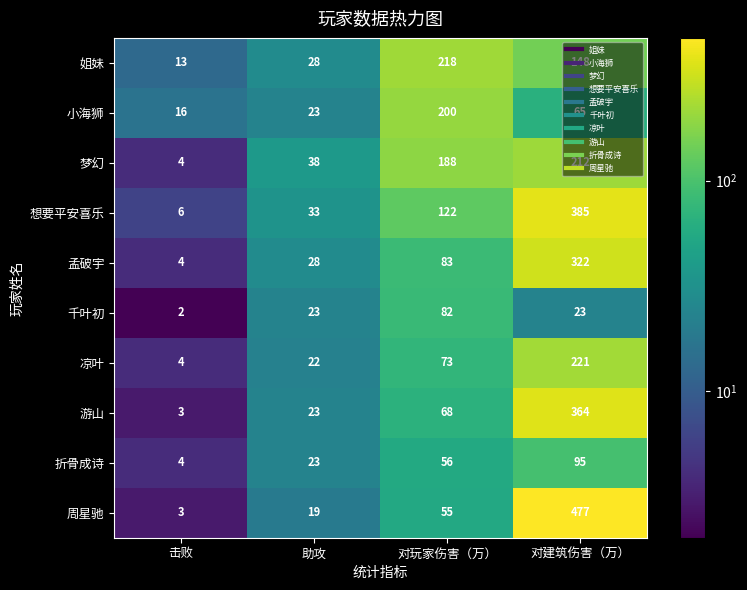

What is the difference between the highest and lowest values at 助攻?

19